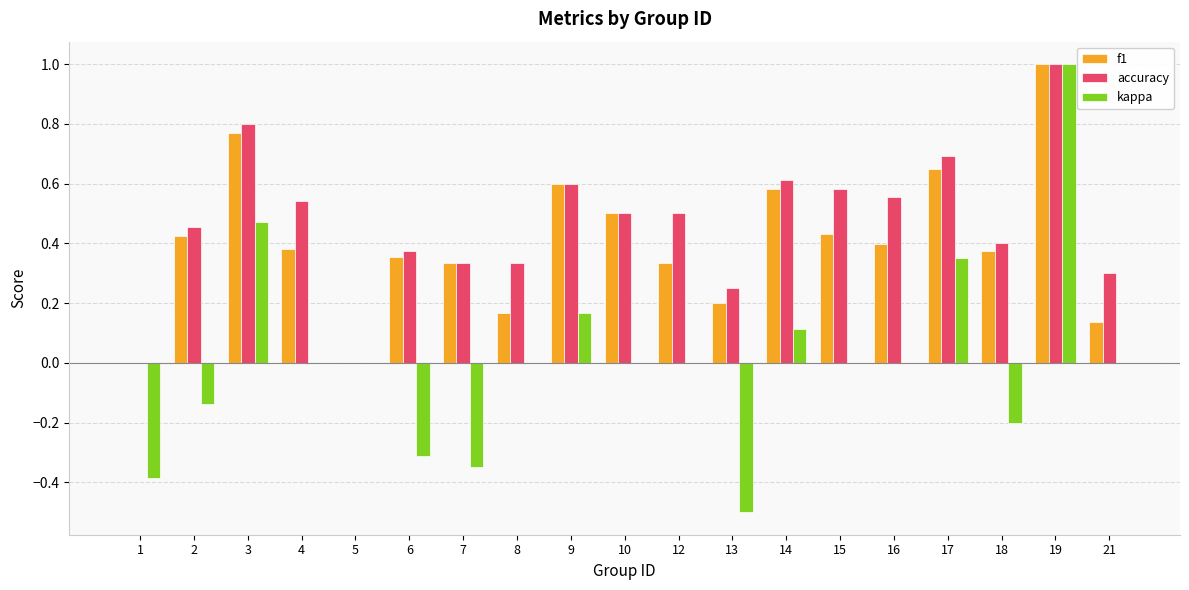

True or false: f1 has a value of -0.7 at 5.

False